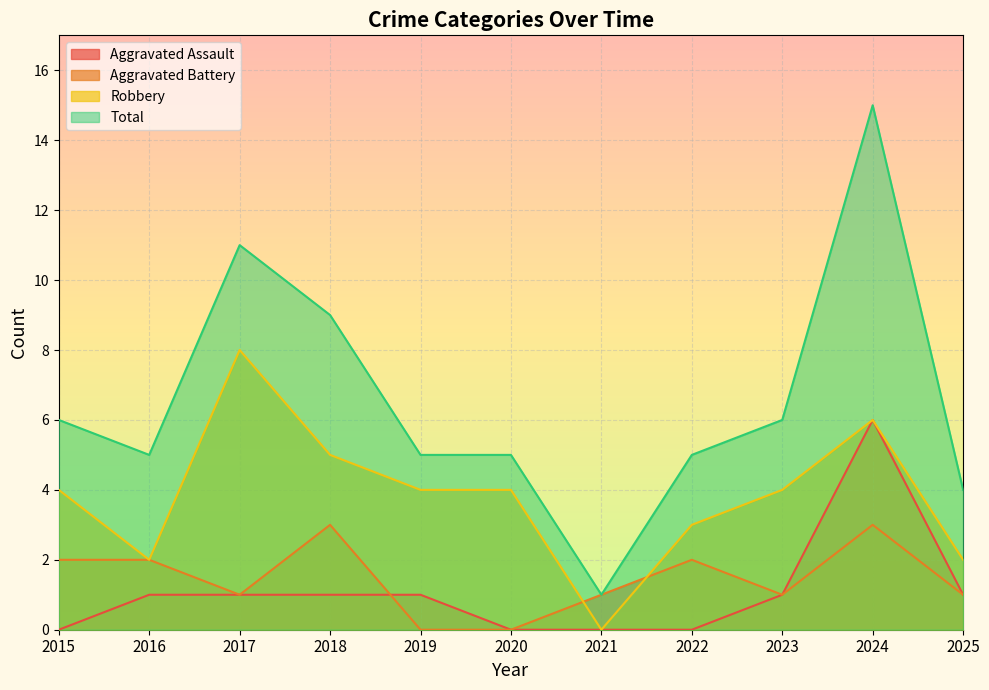

Reading left to right, extract all data points from this chart.

Aggravated Assault: 0	1	1	1	1	0	0	0	1	6	1
Aggravated Battery: 2	2	1	3	0	0	1	2	1	3	1
Robbery: 4	2	8	5	4	4	0	3	4	6	2
Total: 6	5	11	9	5	5	1	5	6	15	4